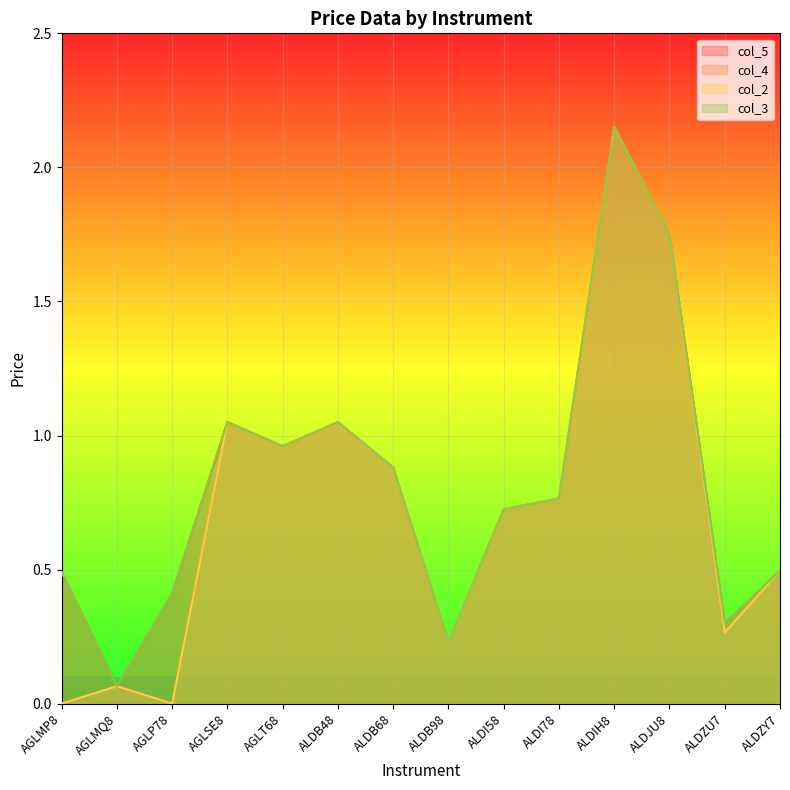

Reading right to left, transcribe all the data shown in this chart.

col_5: ALDZY7=0.5	ALDZU7=0.3	ALDJU8=1.8	ALDIH8=2.1	ALDI78=0.8	ALDI58=0.7	ALDB98=0.2	ALDB68=0.9	ALDB48=1.1	AGLT68=1.0	AGLSE8=1.1	AGLP78=0.4	AGLMQ8=0.1	AGLMP8=0.5
col_4: ALDZY7=0.5	ALDZU7=0.3	ALDJU8=1.8	ALDIH8=2.1	ALDI78=0.8	ALDI58=0.7	ALDB98=0.2	ALDB68=0.9	ALDB48=1.1	AGLT68=1.0	AGLSE8=1.1	AGLP78=0.0	AGLMQ8=0.1	AGLMP8=0.0
col_2: ALDZY7=0.5	ALDZU7=0.3	ALDJU8=1.8	ALDIH8=2.1	ALDI78=0.8	ALDI58=0.7	ALDB98=0.2	ALDB68=0.9	ALDB48=1.1	AGLT68=1.0	AGLSE8=1.1	AGLP78=0.0	AGLMQ8=0.1	AGLMP8=0.0
col_3: ALDZY7=0.5	ALDZU7=0.3	ALDJU8=1.8	ALDIH8=2.1	ALDI78=0.8	ALDI58=0.7	ALDB98=0.2	ALDB68=0.9	ALDB48=1.1	AGLT68=1.0	AGLSE8=1.1	AGLP78=0.4	AGLMQ8=0.1	AGLMP8=0.5